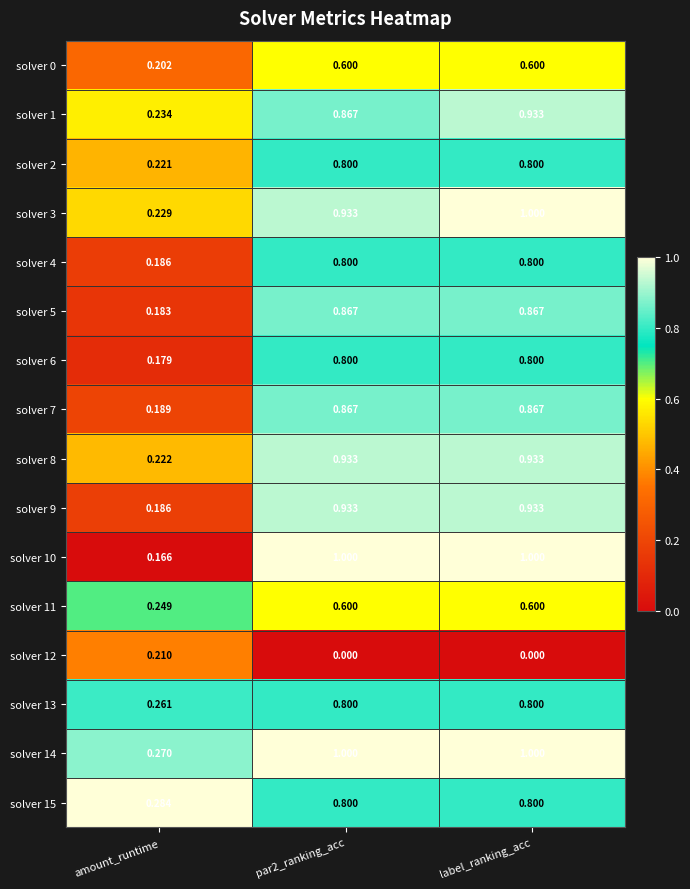

Which category has the lowest value in the solver 2 series?

amount_runtime